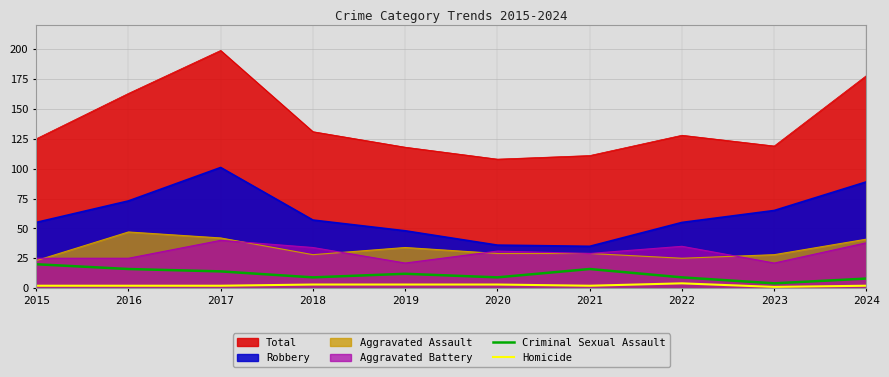

Rank the series by their maximum value, from lowest to highest.

Homicide, Criminal Sexual Assault, Aggravated Battery, Aggravated Assault, Robbery, Total